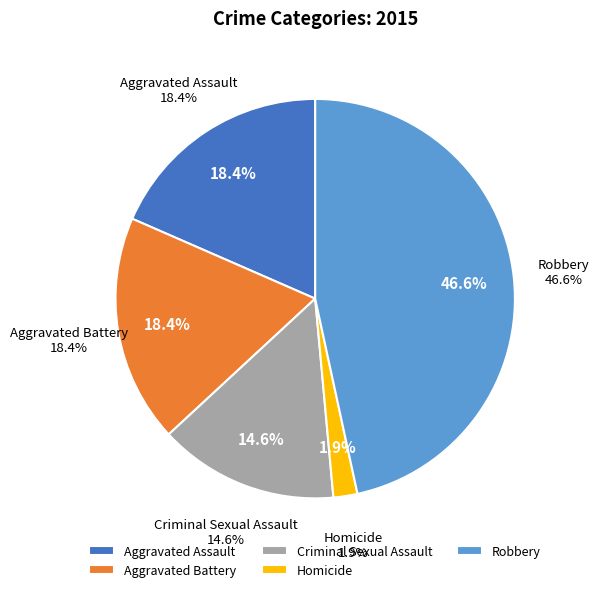

Is it true that Aggravated Battery is 32% of the pie?

False